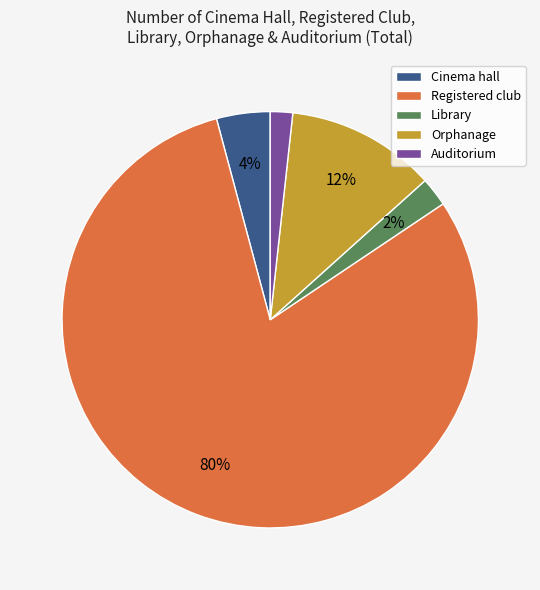

Does any single category account for the majority?

Yes